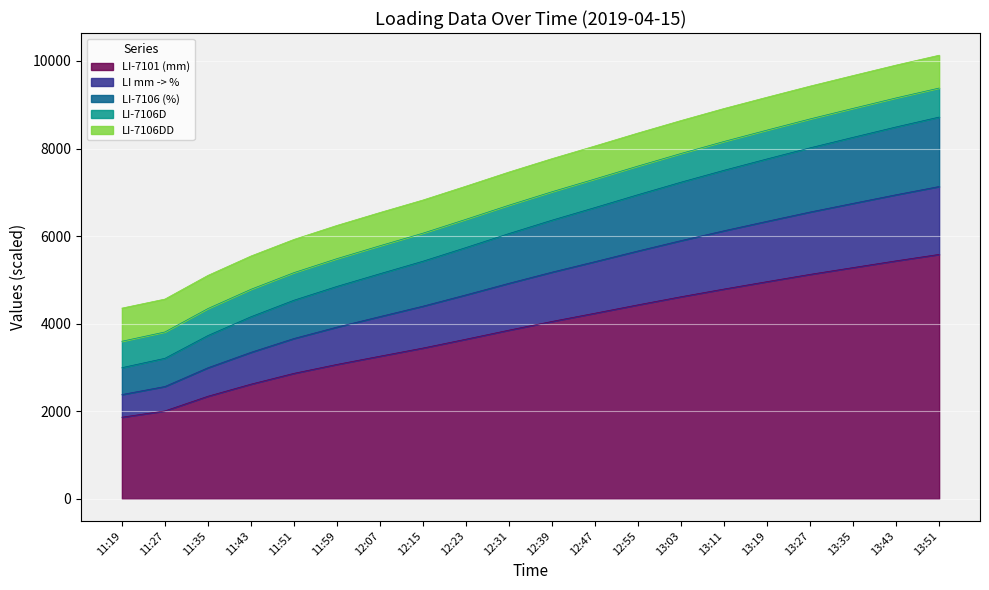

At which category is the sum across all series the highest?

13:51